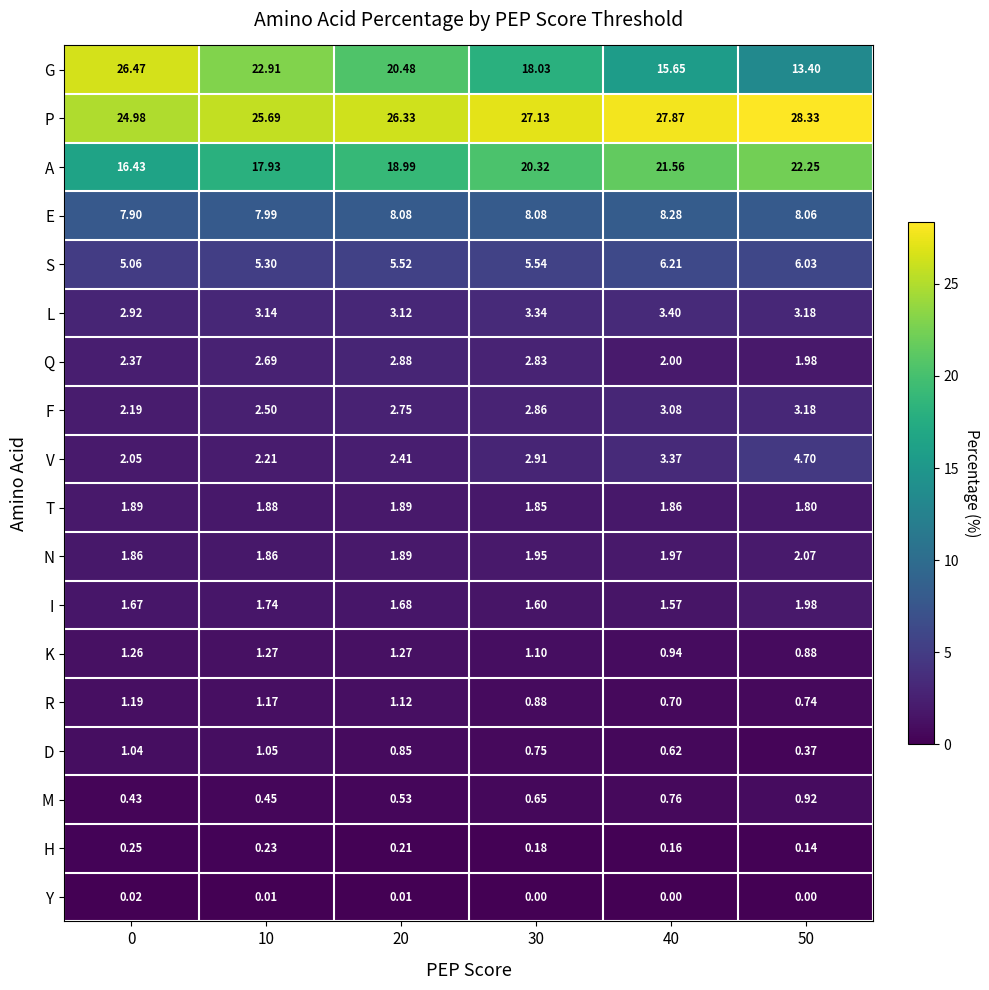

Rank the series by their maximum value, from lowest to highest.

Y, H, M, D, R, K, T, I, N, Q, F, L, V, S, E, A, G, P